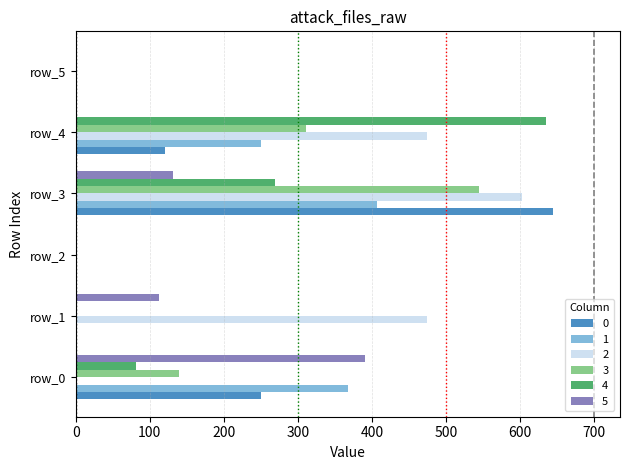

Count the number of categories in the chart.

6